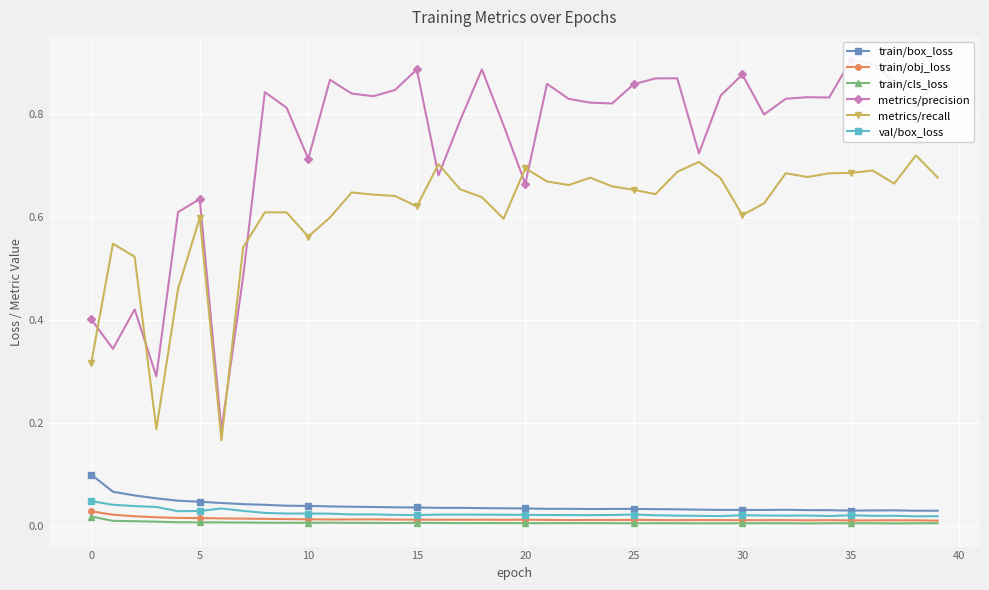

True or false: train/box_loss has more than 0 points higher than both neighbors.

True